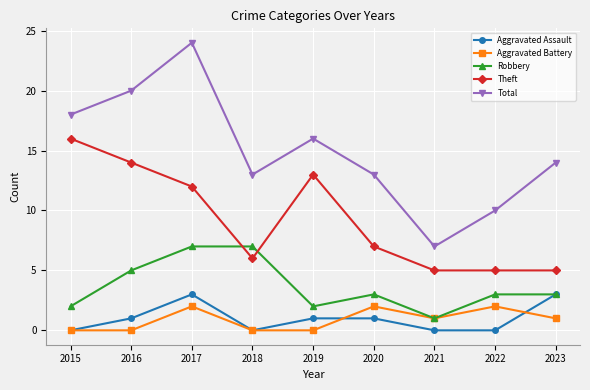

What is the spread (max minus min) of values at 2022?

10